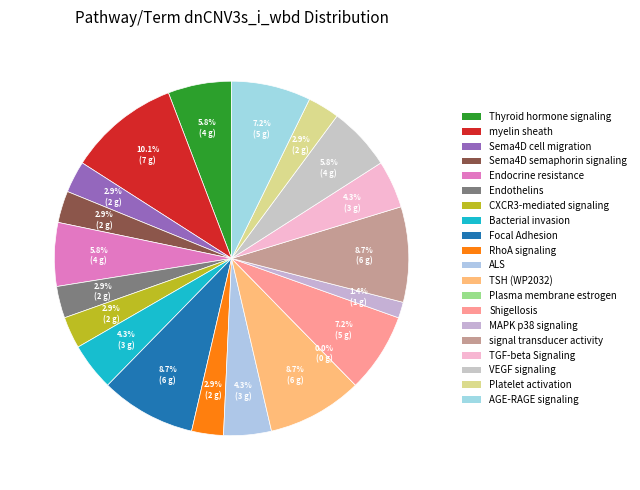

How many slices are in this pie chart?

20